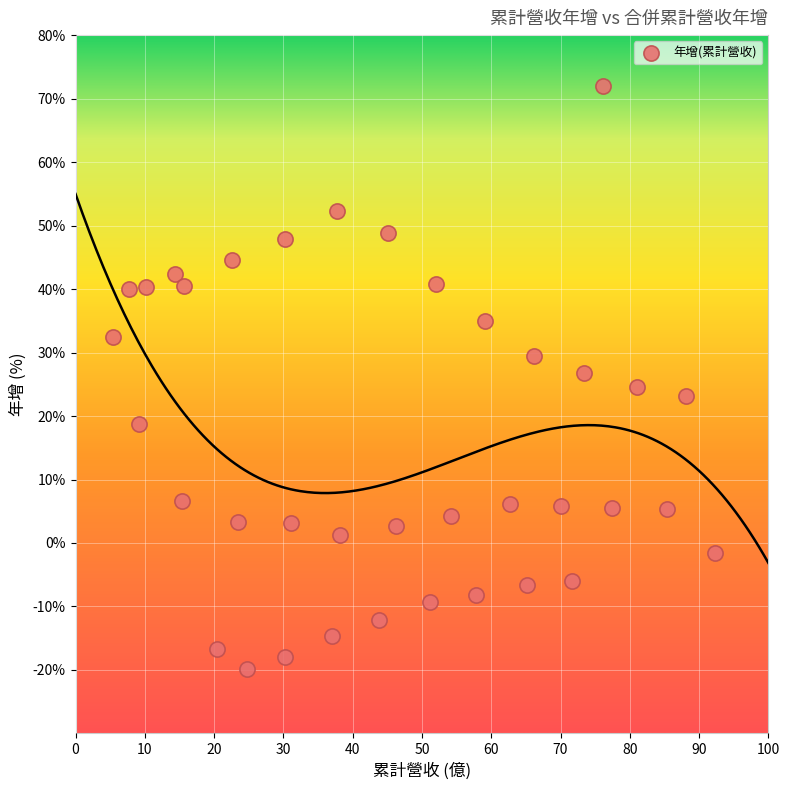

What is the range of X values (max minus min)?

86.9